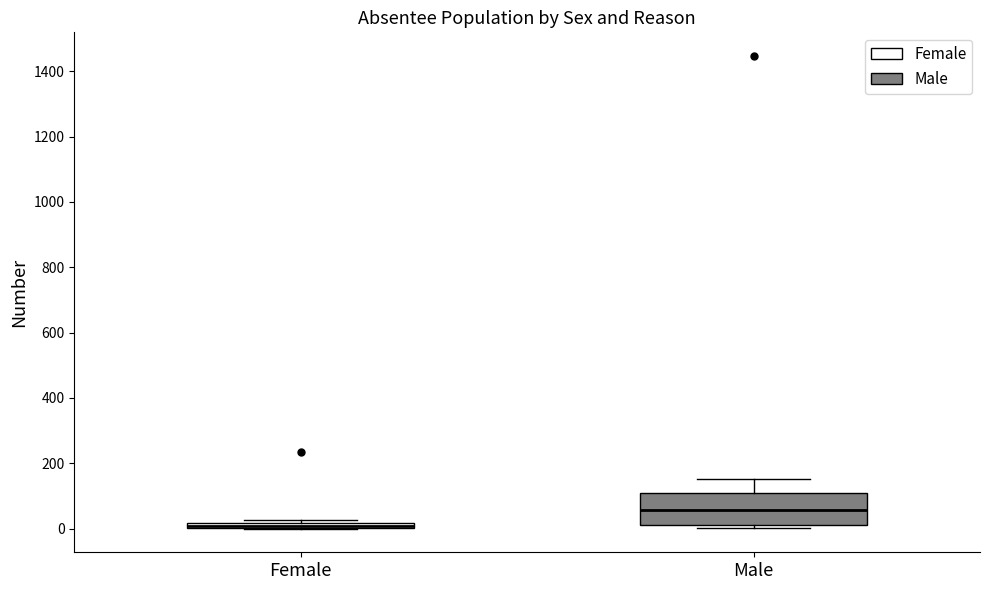

Where is the lower edge of the box for Male on the y-axis? The values are not printed on the chart, so give them approximately, as read against the axis.

0